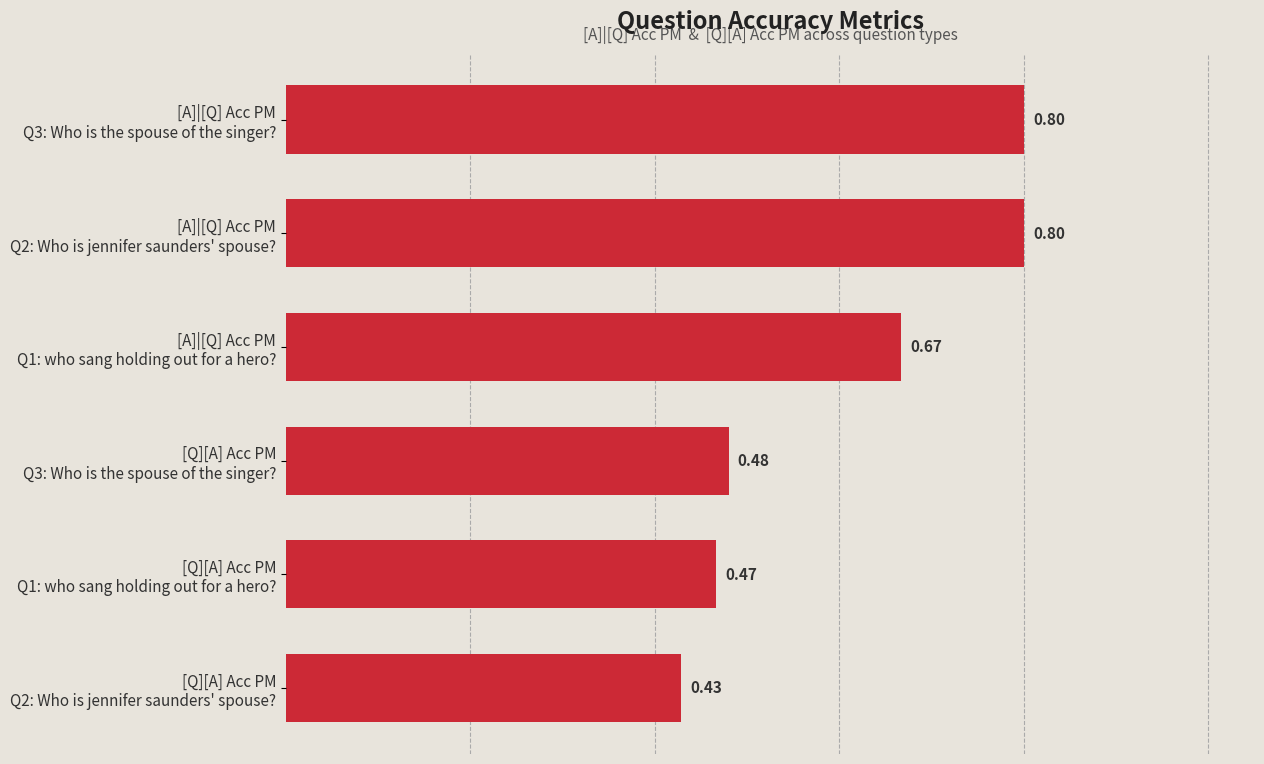

How many bars are there in total?

6